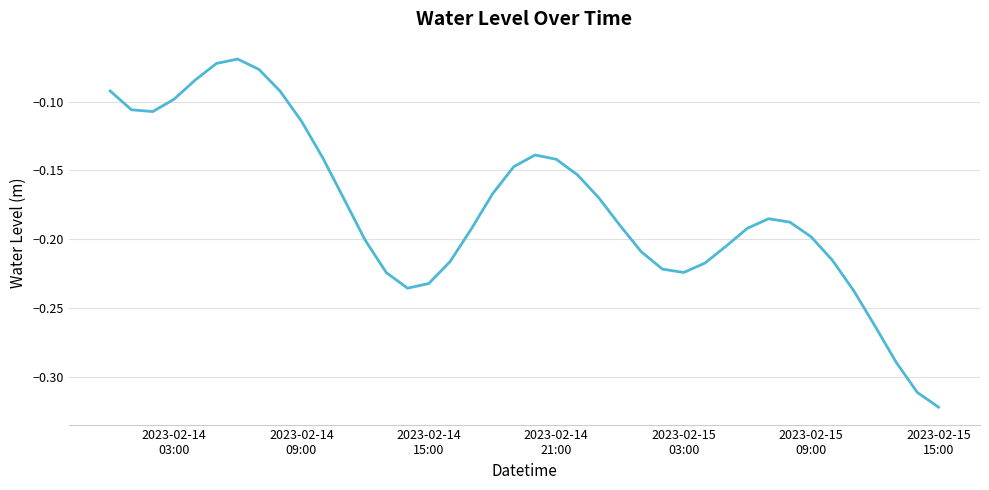

What is the difference between the maximum and minimum values?

0.3